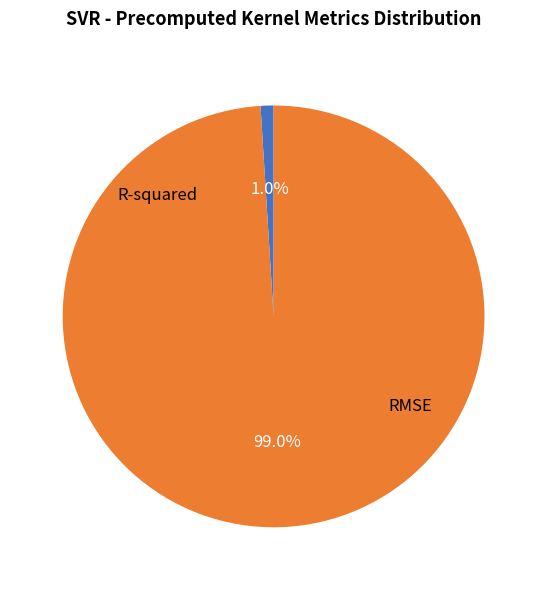

How many slices are in this pie chart?

2